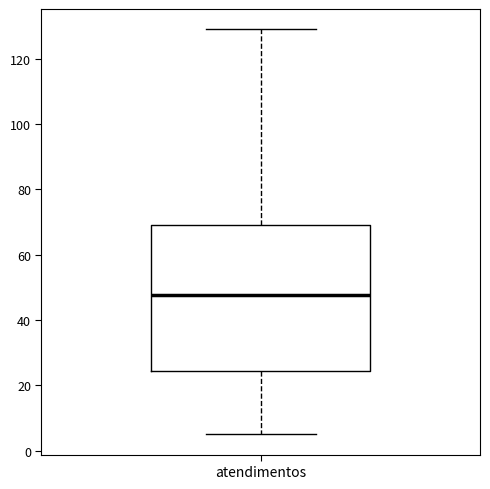

Read this box plot against the y-axis: the position of the median line, the range covered by the box, and the ends of both whiskers. The values are not printed on the chart, so give them approximately, as read against the axis.

median 48, box 24 to 70, whiskers 6 to 130